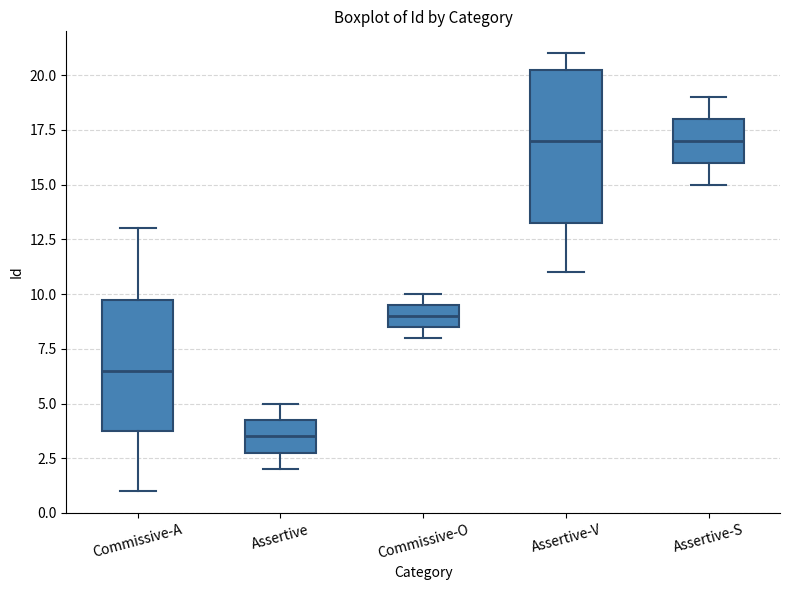

Which box is the tallest, from its lower edge to its upper edge?

Assertive-V